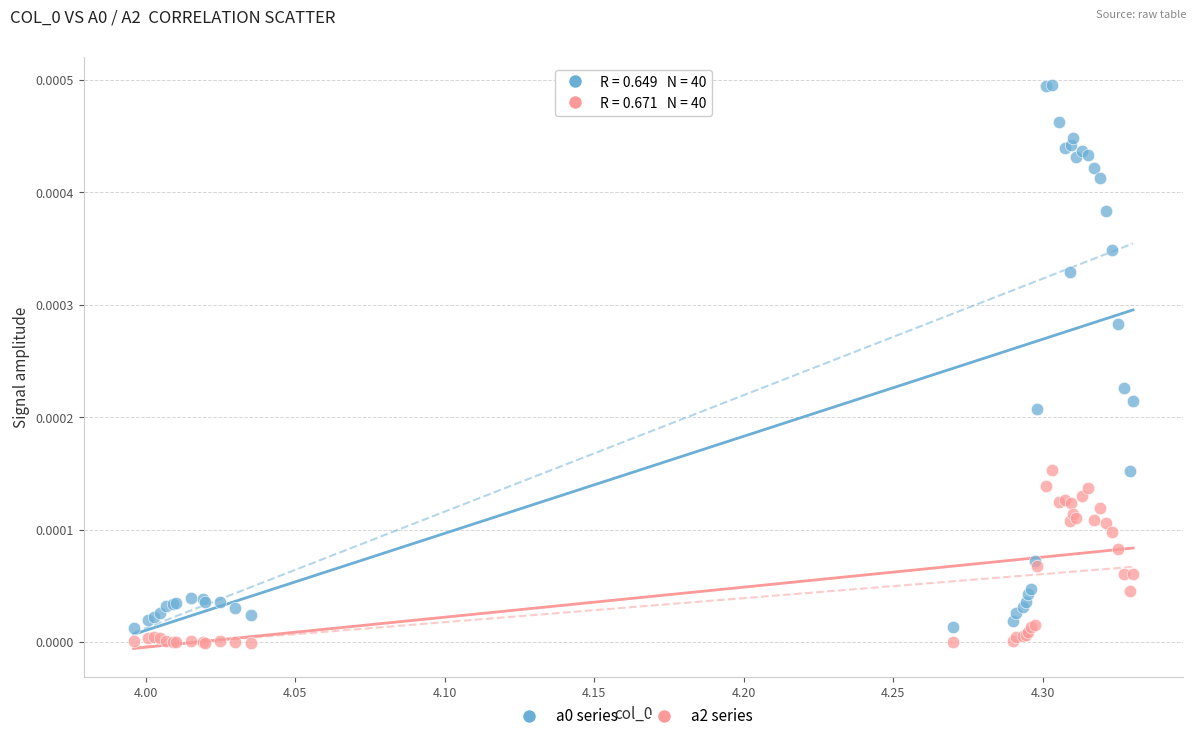

What is the X range (max minus min) for the scatter plot?

0.3